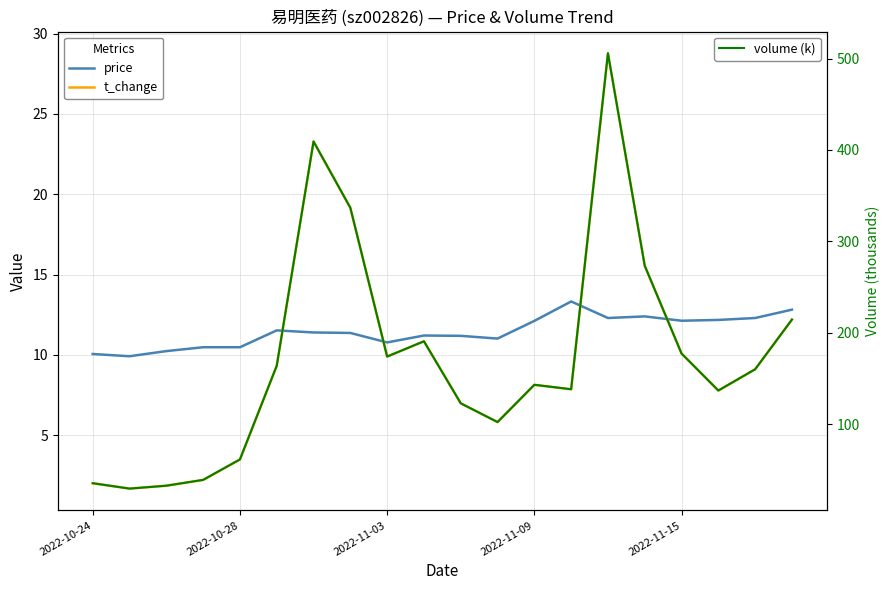

True or false: t_change has more than 1 points higher than both neighbors.

True